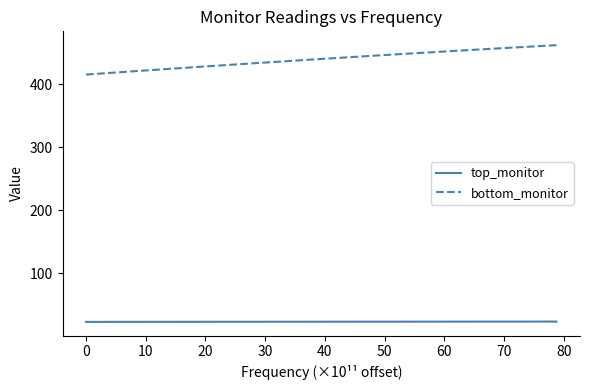

Which series has the largest total across all categories?

bottom_monitor